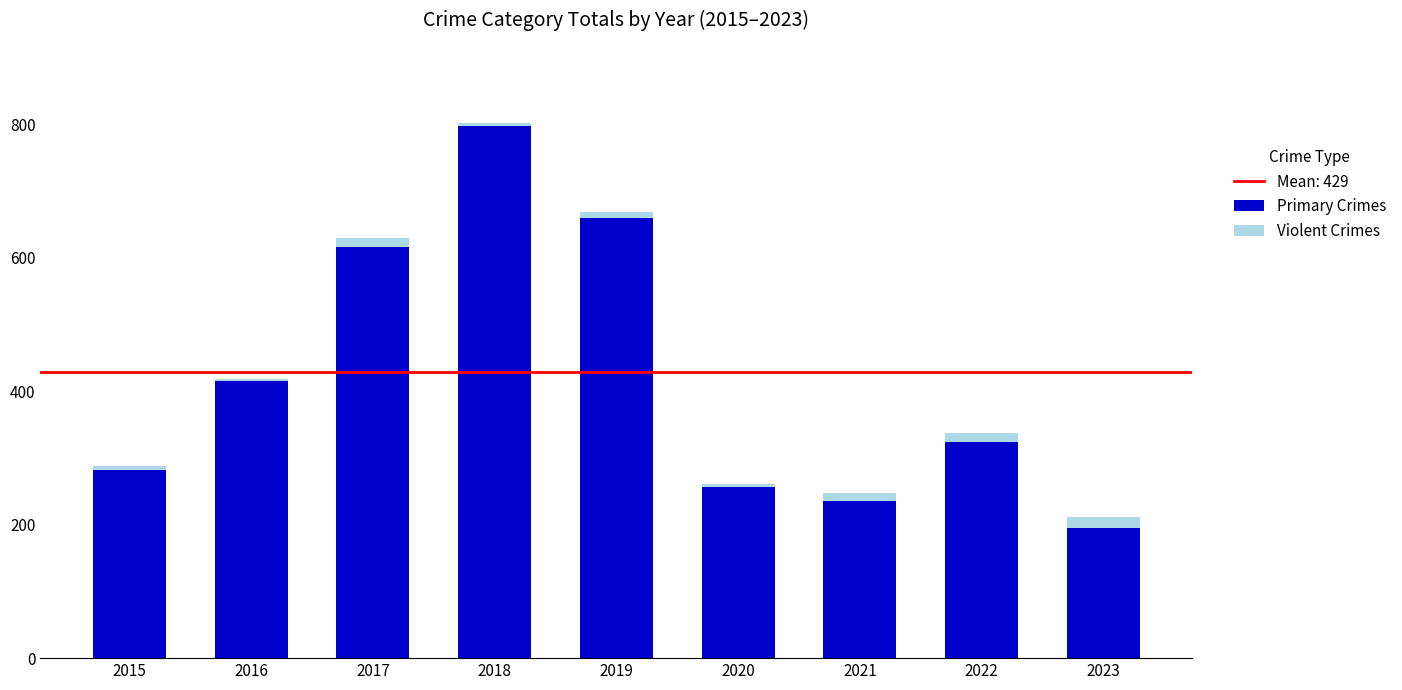

At which category is the sum across all series the highest?

2018